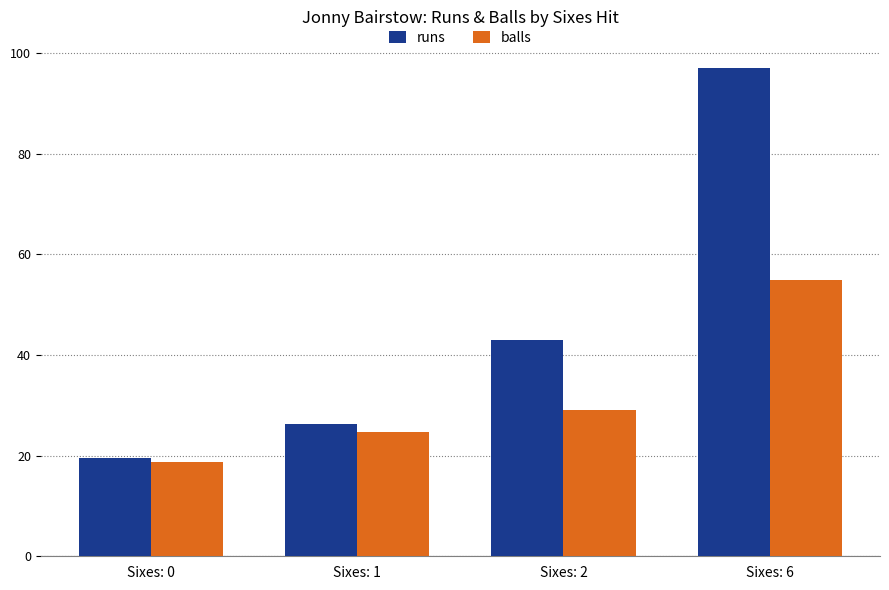

What is the value of the balls bar at the 2nd from the left?

24.7